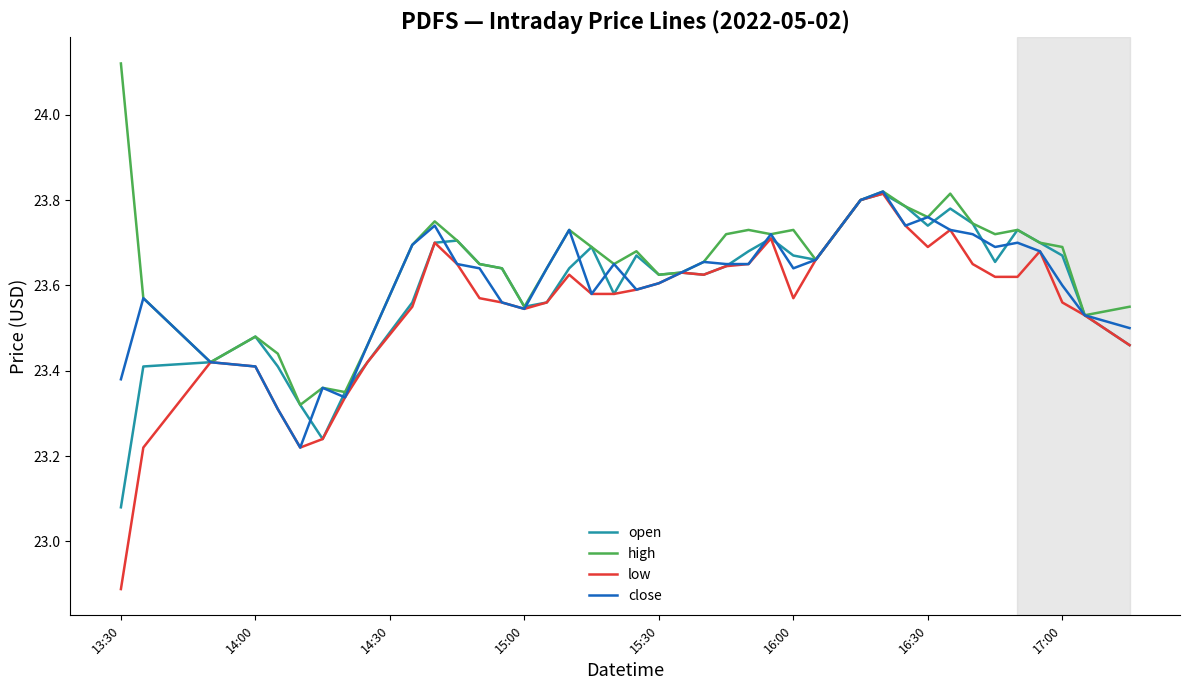

What is the minimum value shown in the chart?

22.9